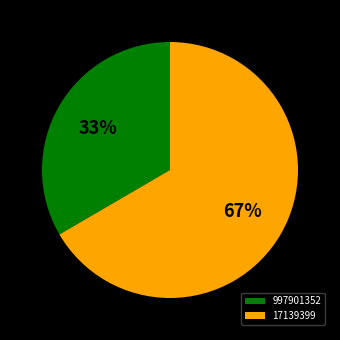

Combined, do 997901352 and 17139399 account for over 50%?

Yes